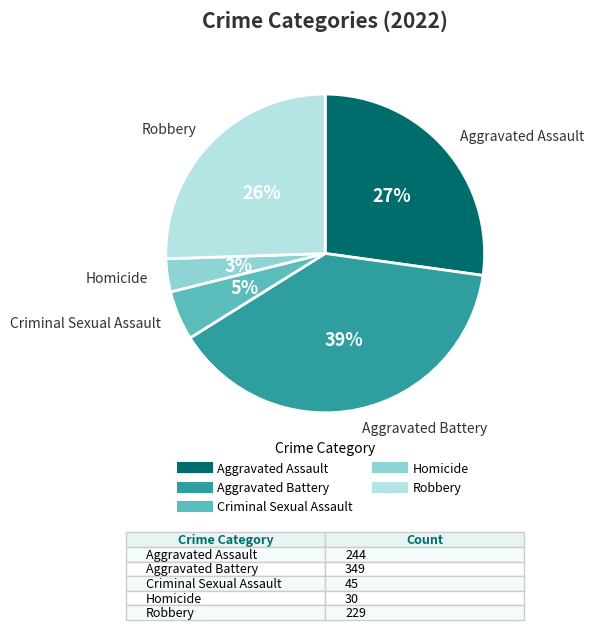

Which slice is the largest?

Aggravated Battery